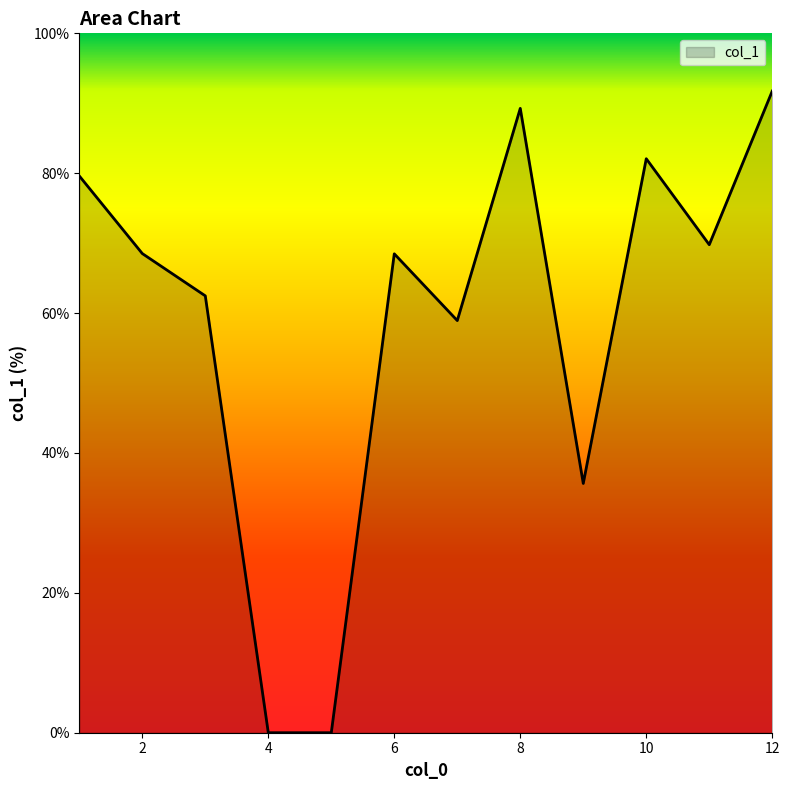

What is the greatest value displayed?

91.7